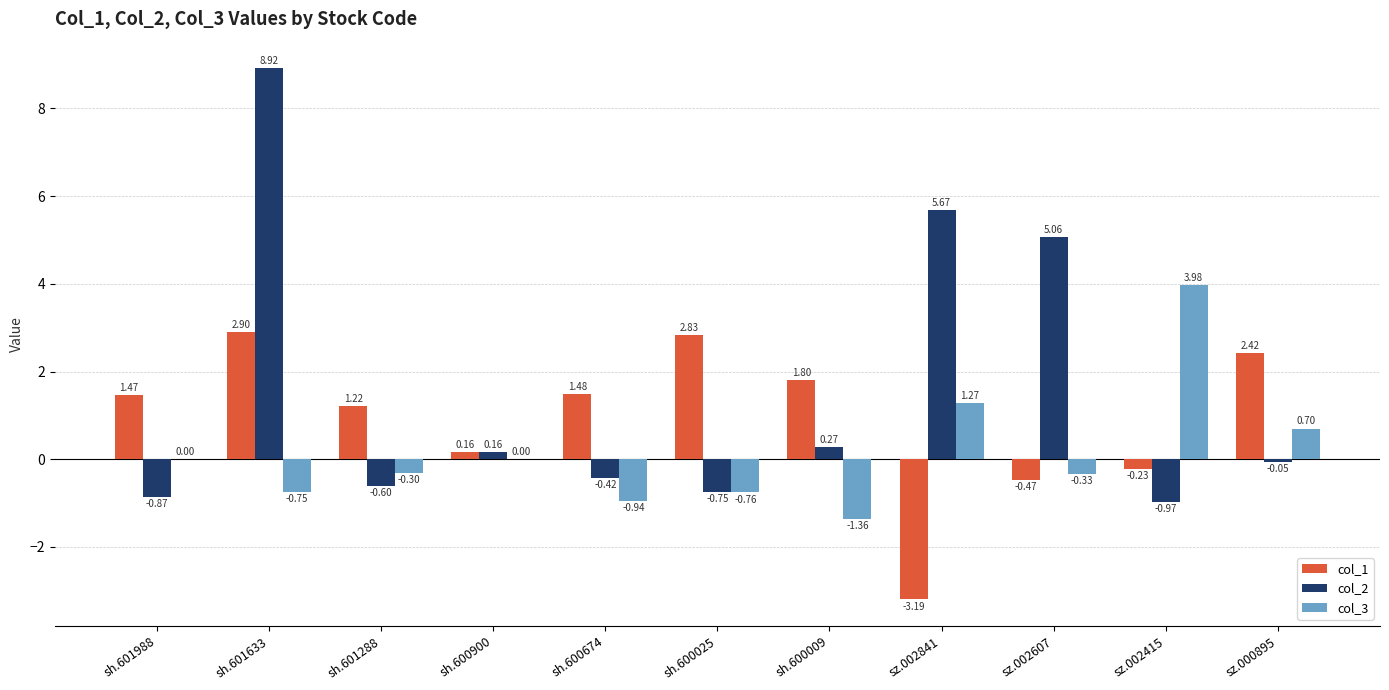

Where does the col_2 series first go above 0?

sh.601633